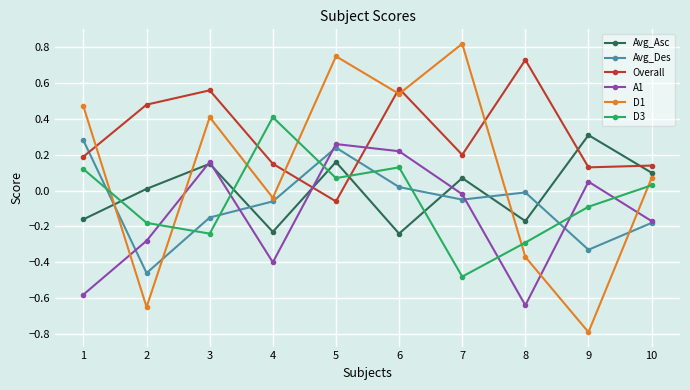

Which series changed the most between 9 and 10?

D1